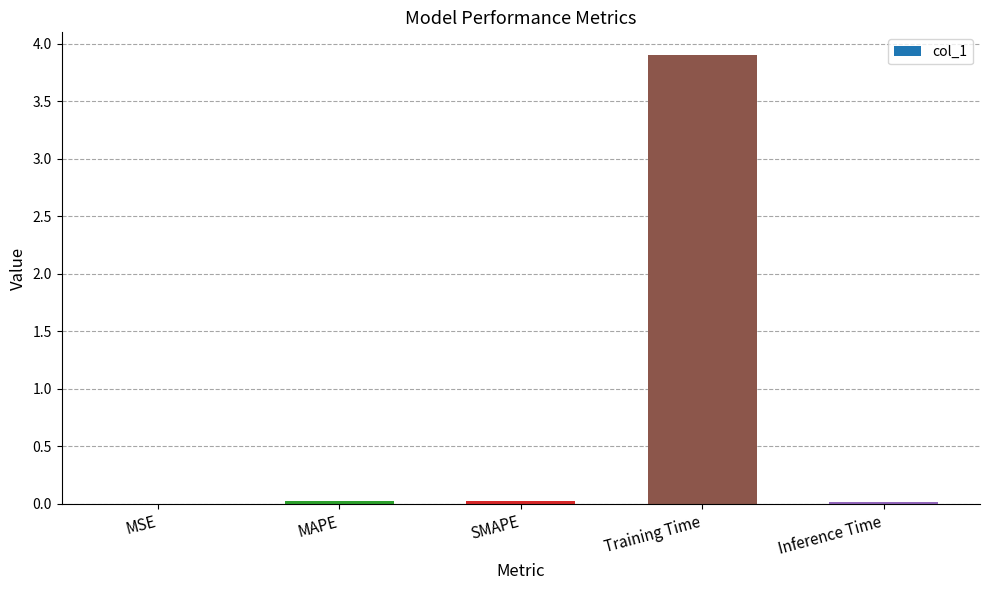

How many categories are shown in the chart?

5